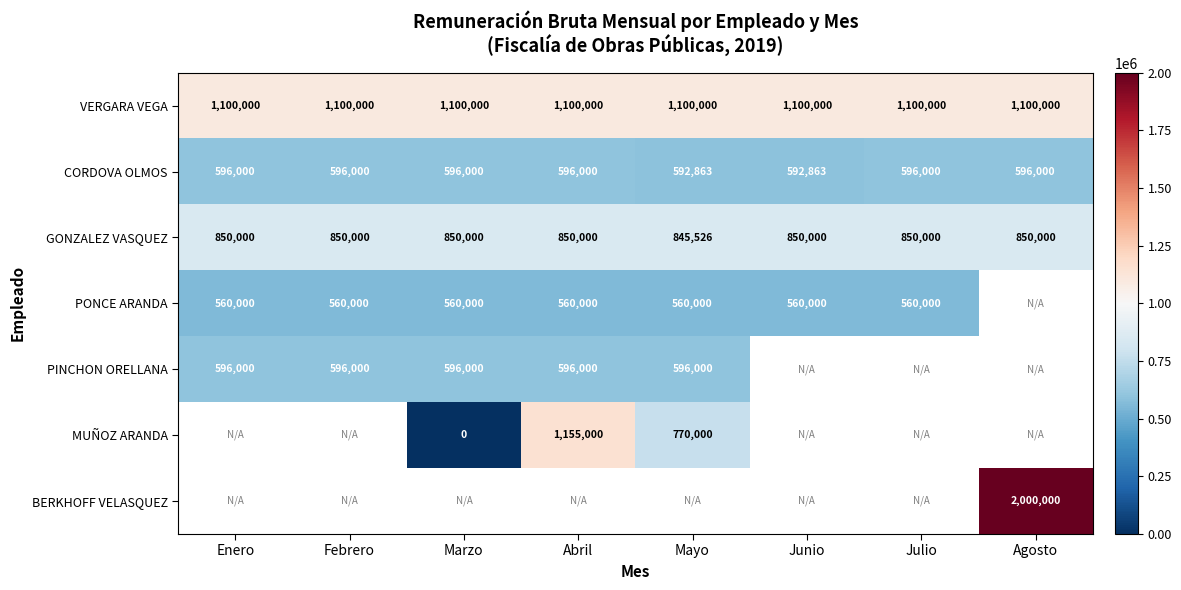

True or false: GONZALEZ VASQUEZ has a value of 1516179 at Junio.

False